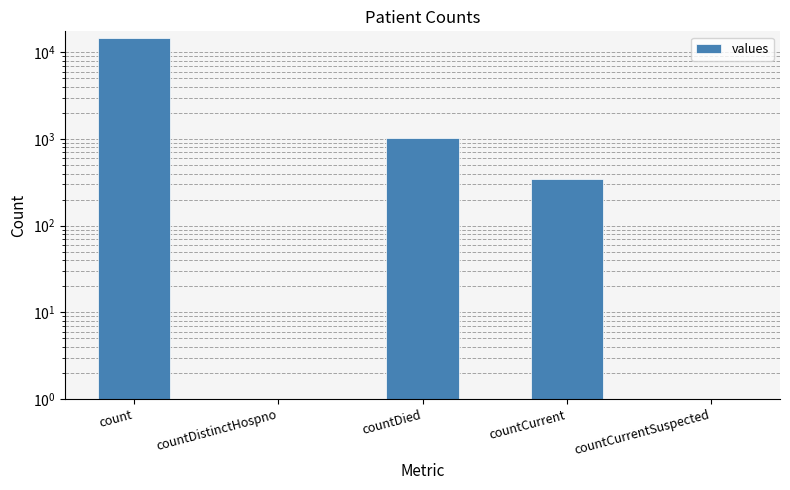

What is the change in value from count to countCurrentSuspected?

-14488